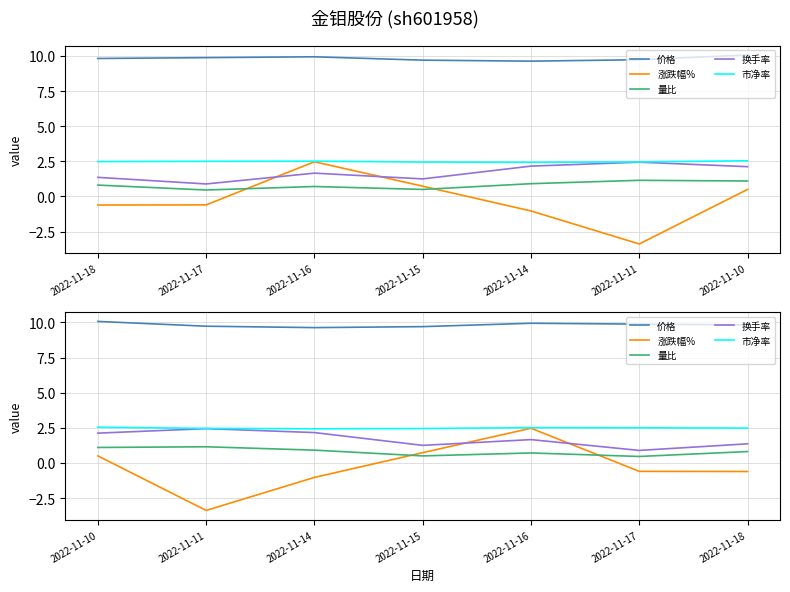

What is the difference between the second highest and second lowest values in the 价格 series?

0.2